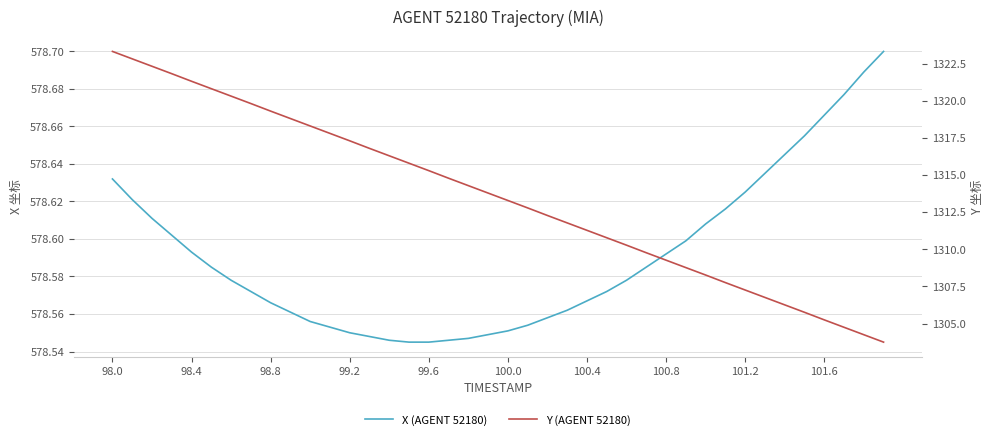

What are all the series names shown in the legend?

X (AGENT 52180), Y (AGENT 52180)